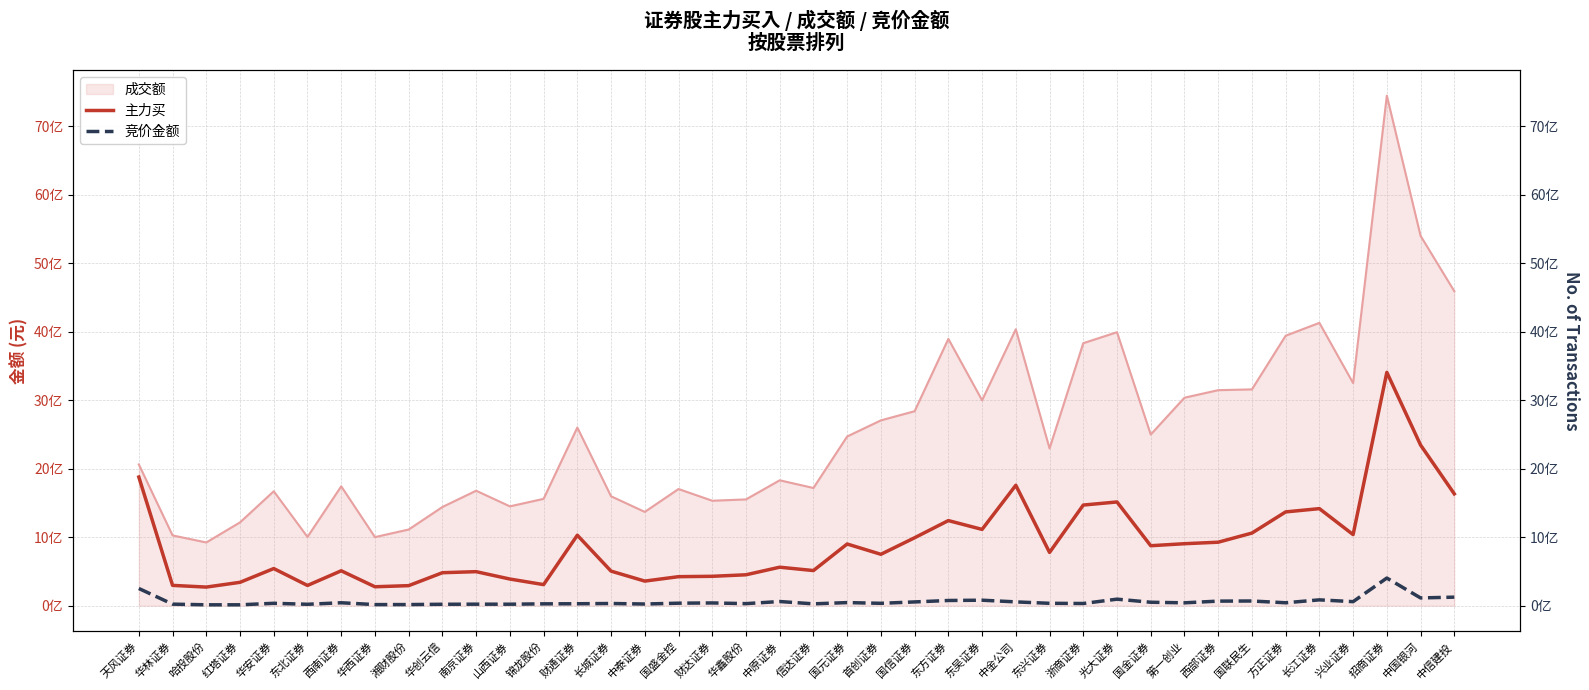

True or false: 主力买 and 竞价金额 cross at least once.

False